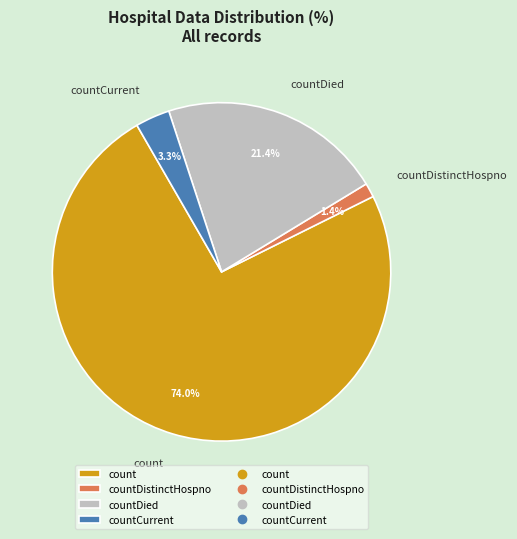

Which slice is the smallest?

countDistinctHospno